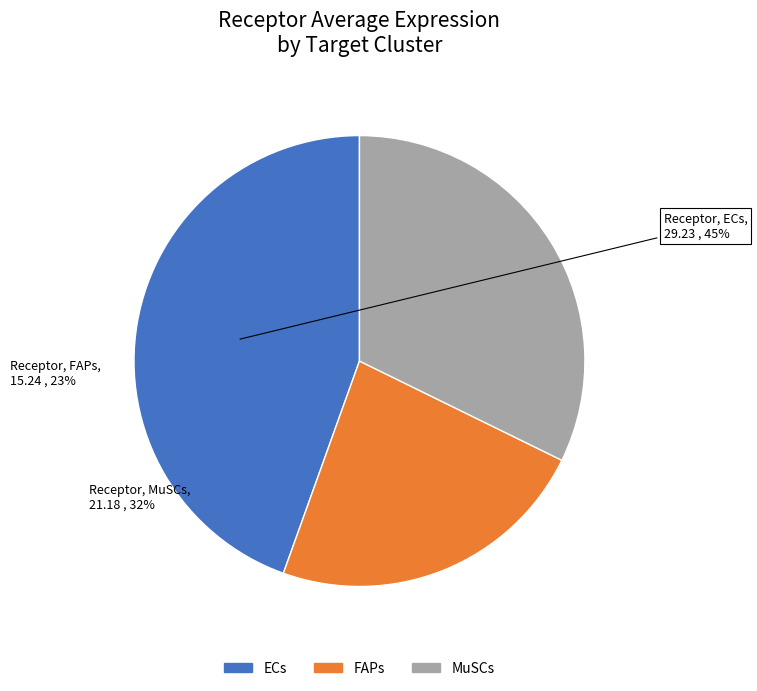

Approximately how many times larger is the value at FAPs compared to ECs?

0.5